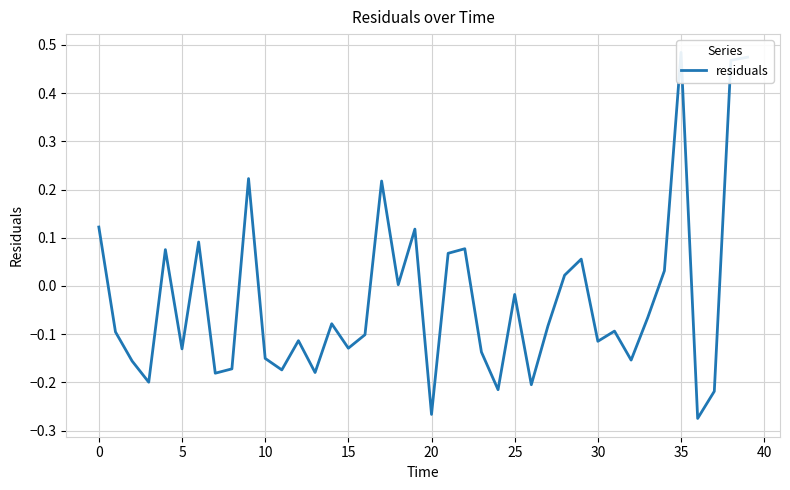

At which label is the value closest to 0?

18